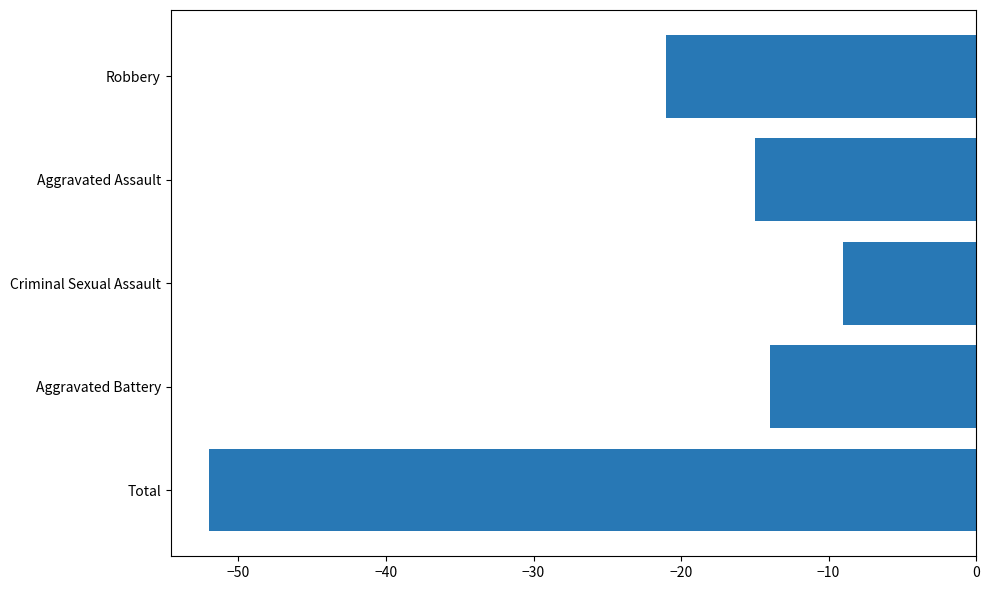

Rank the categories by value from highest to lowest.

Criminal Sexual Assault, Aggravated Battery, Aggravated Assault, Robbery, Total